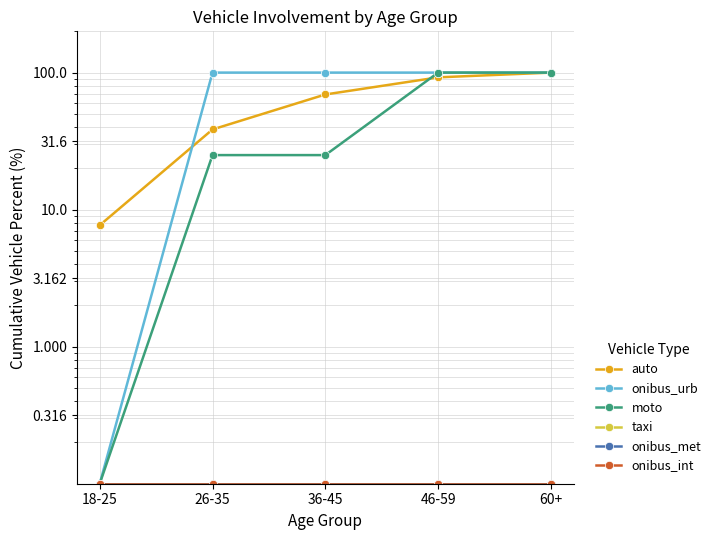

What position from the right is 46-59?

2